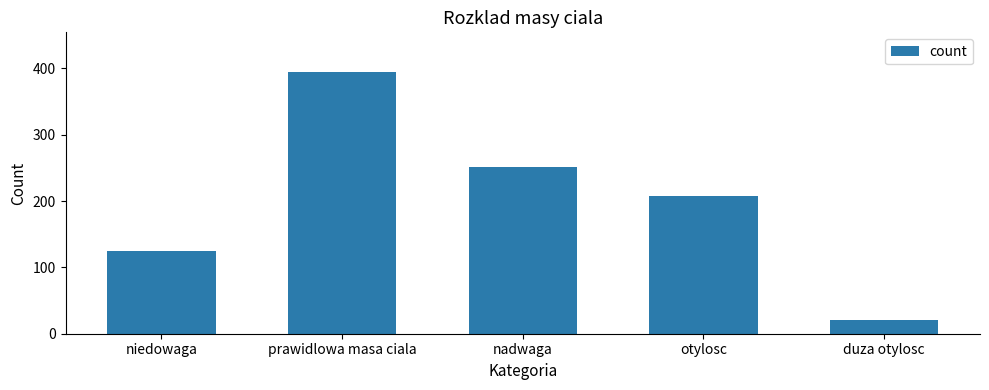

How many bars are there in total?

5